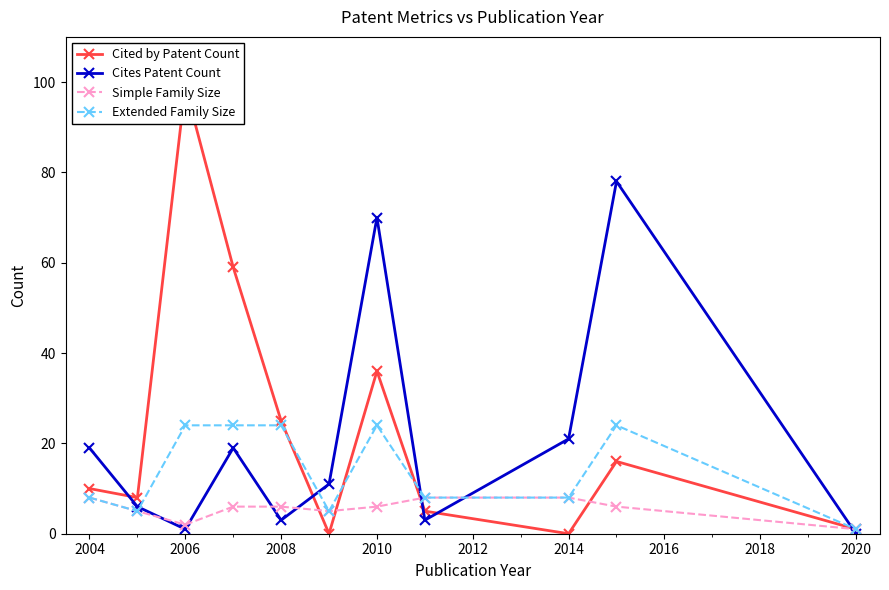

What is the value of the Cites Patent Count point at the 1st from the left?

19